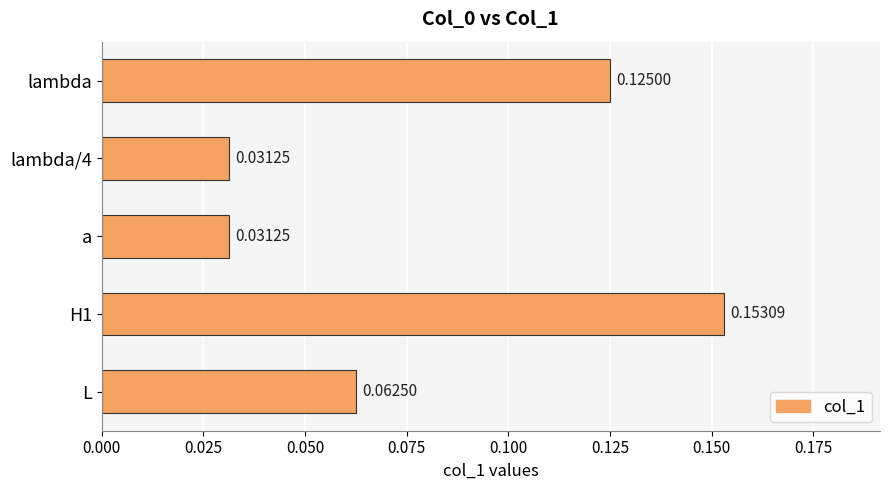

Which has a higher value, H1 or lambda/4?

H1